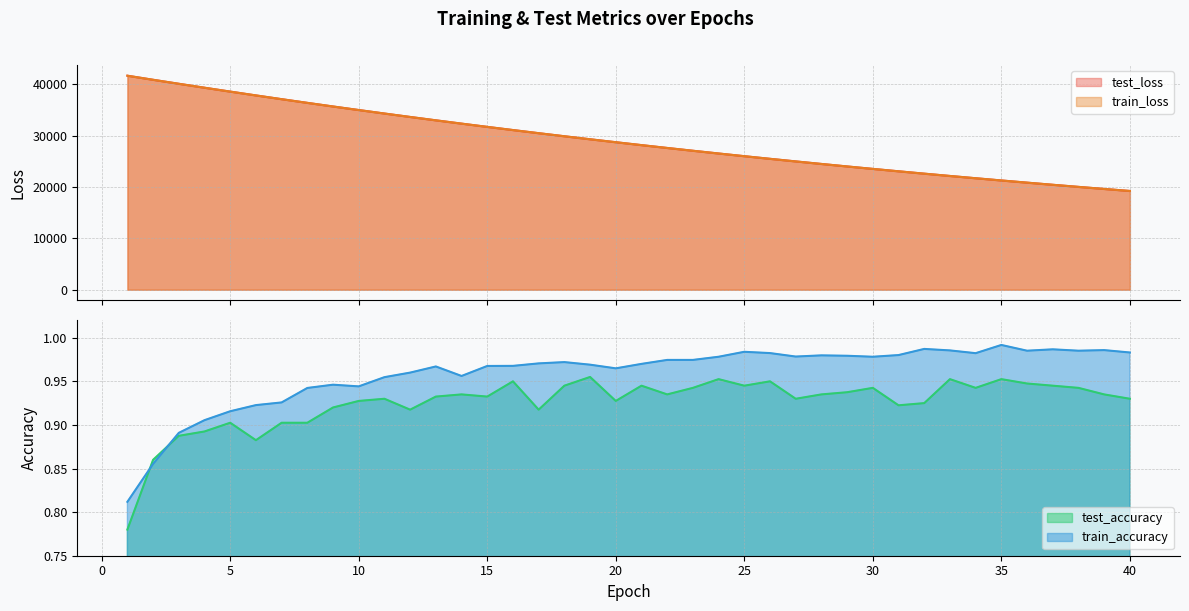

True or false: test_loss has more than 1 interior local peaks.

False